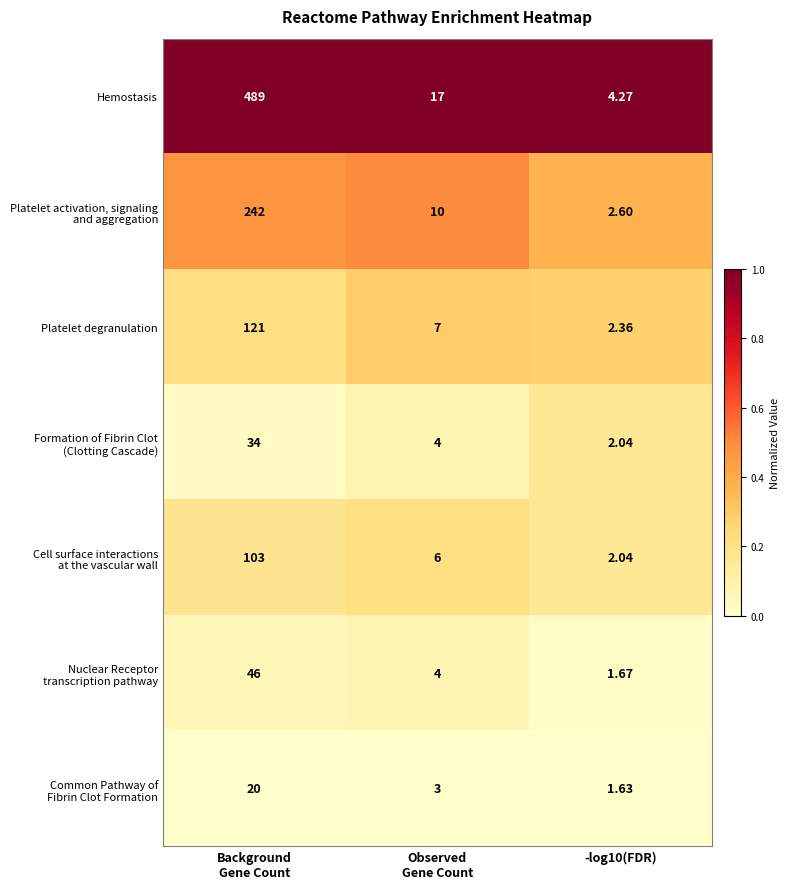

Which series has the widest spread of values?

Hemostasis